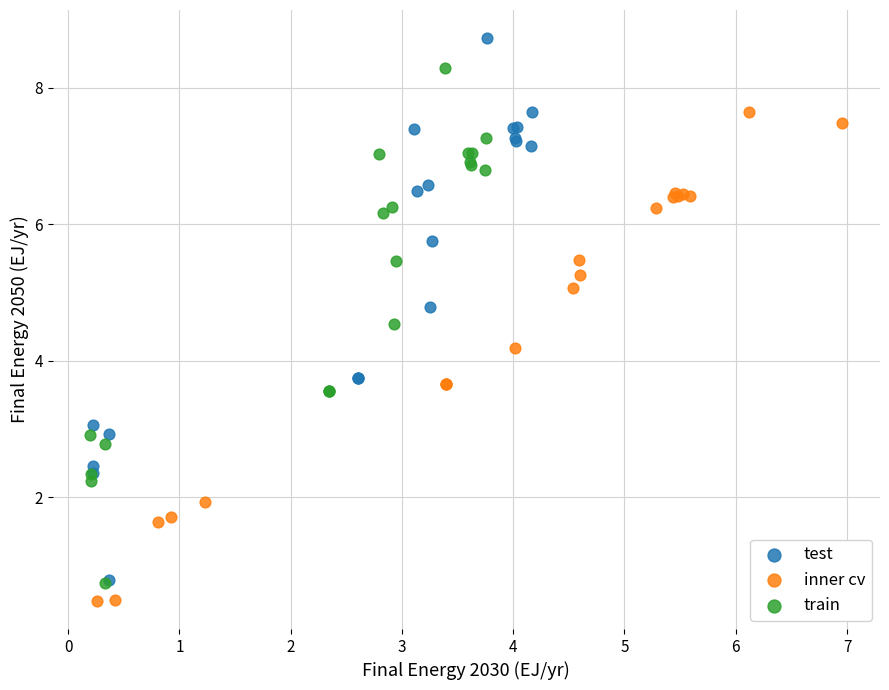

Which series contains the highest Y value?

test